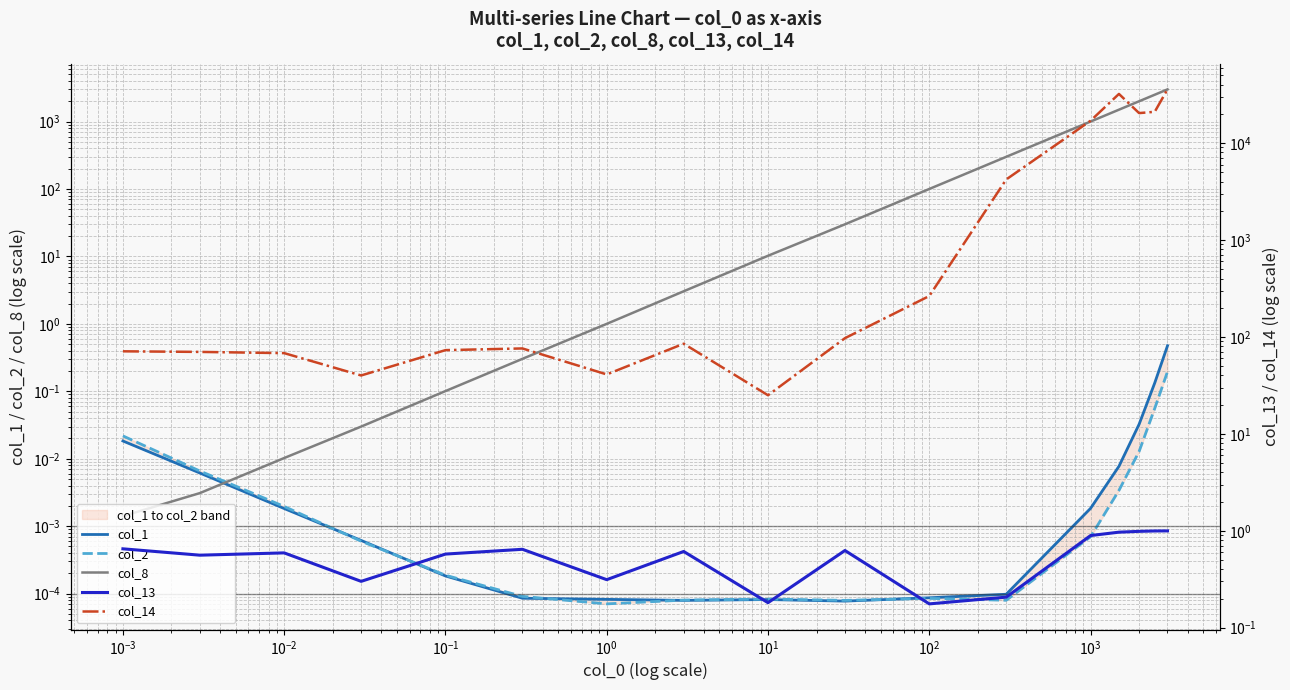

What are all the series names shown in the legend?

col_1, col_2, col_8, col_13, col_14